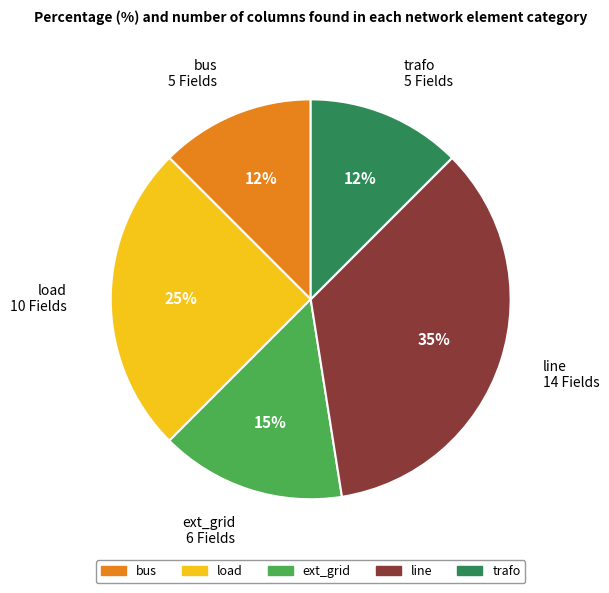

What percentage is the load slice, to the nearest percent?

25%